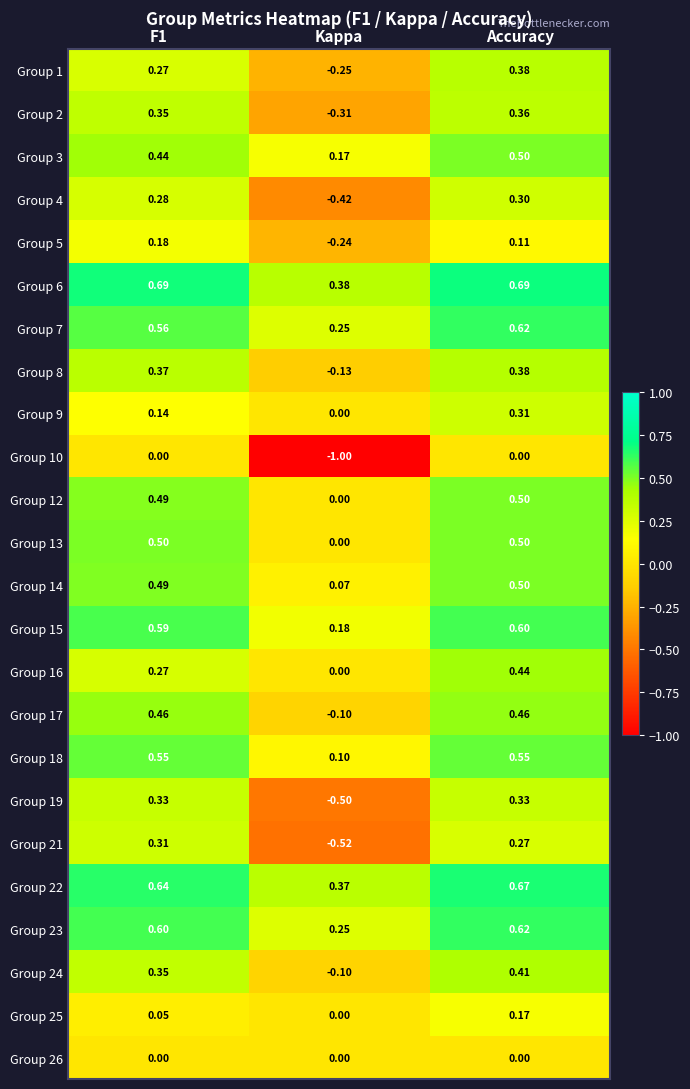

At which label is Group 8 closest to 0?

Kappa